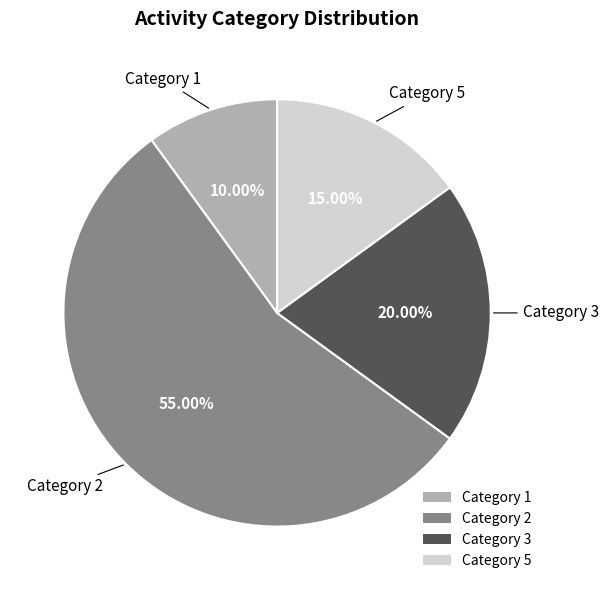

Rank the categories by value from lowest to highest.

Category 1, Category 5, Category 3, Category 2